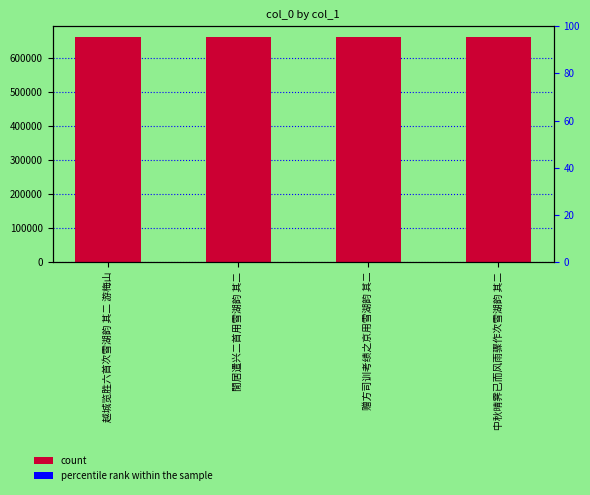

Which category has the lowest value in the col_0 series?

閒居遣兴二首用雪湖韵 其二